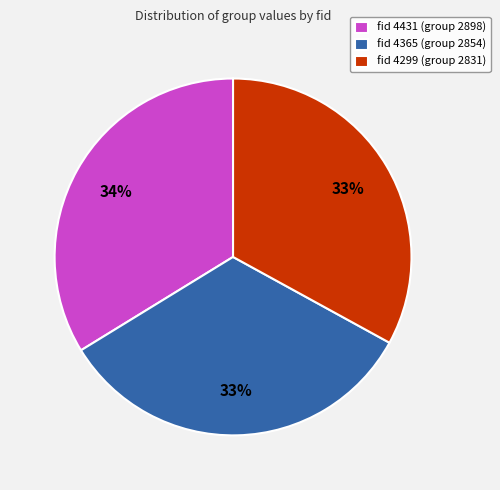

Is there a majority slice in this chart?

No